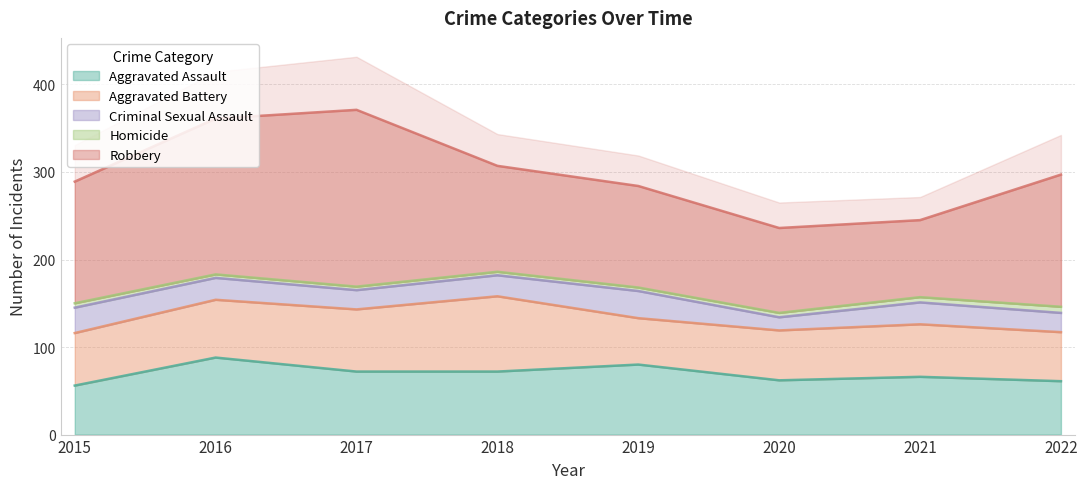

What is the value of the Aggravated Battery point at the 6th from the left?

57